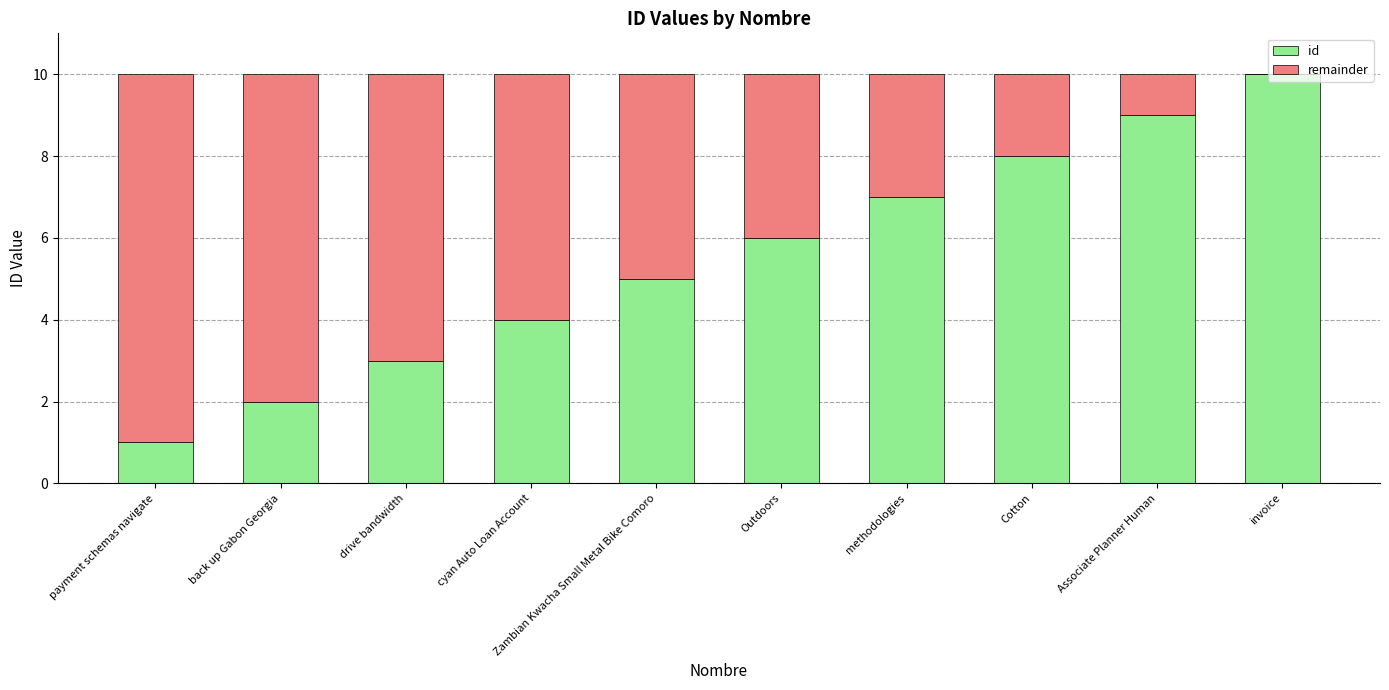

Does the chart contain stacked bars?

Yes